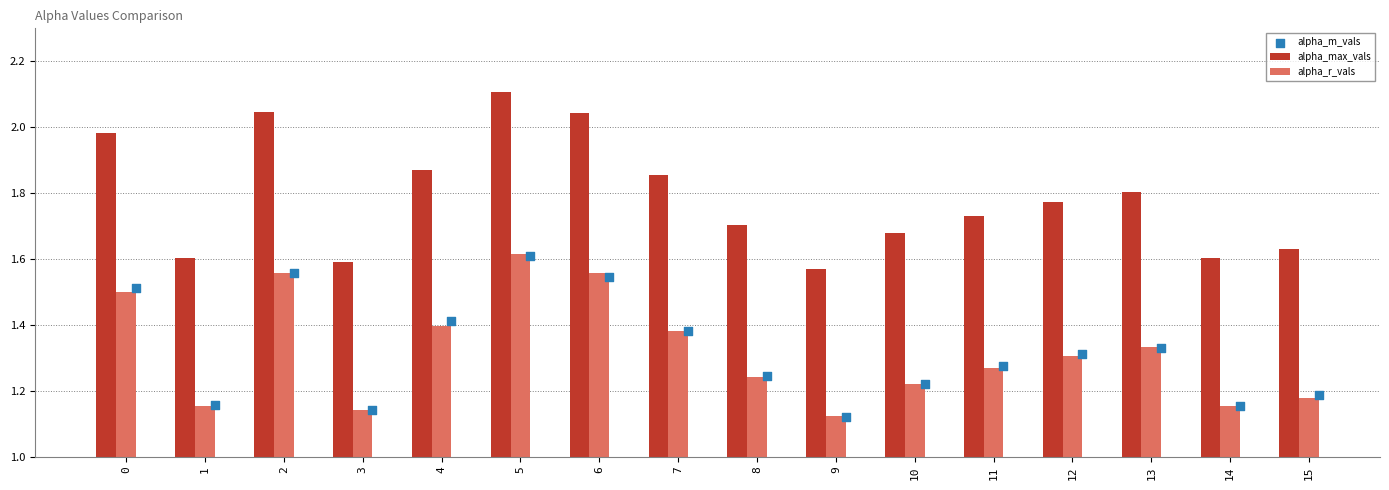

Is the value of alpha_max_vals at 14 greater than the value of alpha_r_vals at 13?

Yes